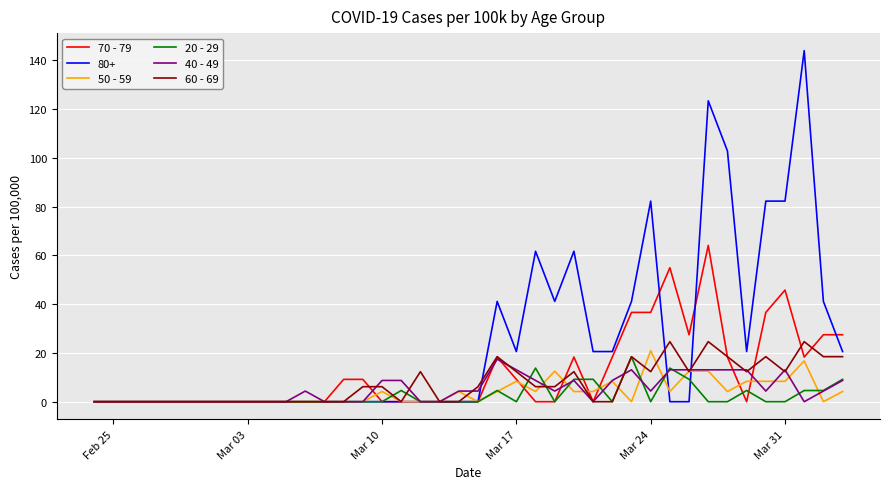

Which series has the widest spread of values?

80+